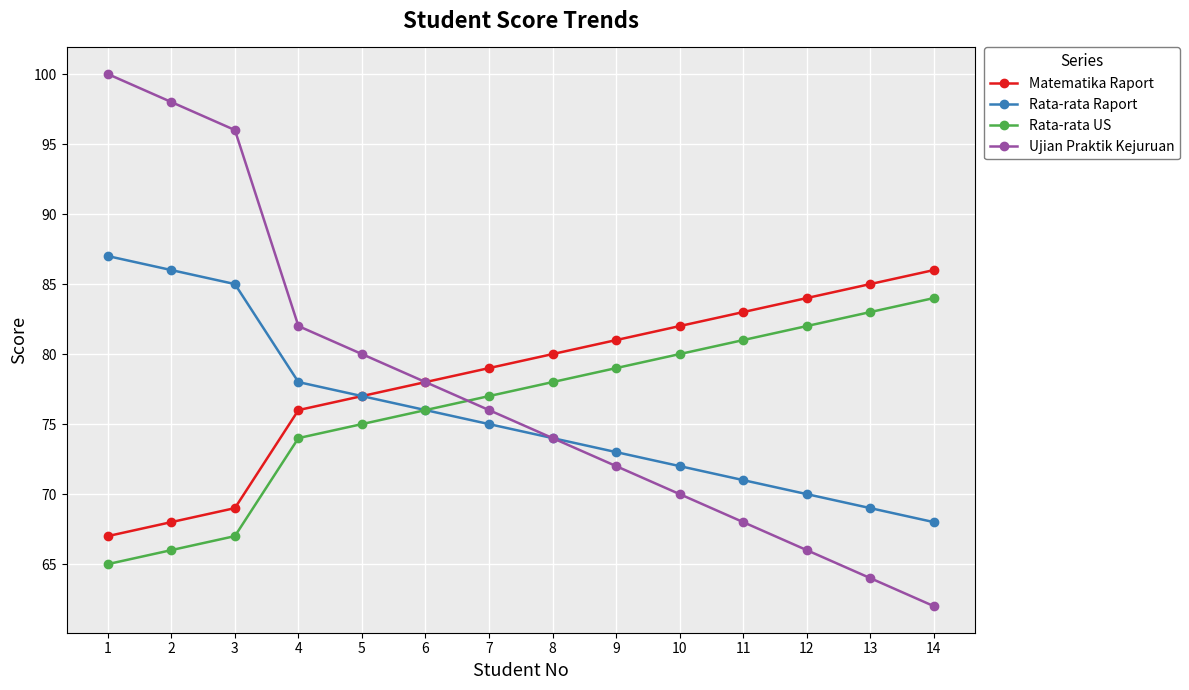

At which category does the chart reach its peak across all series?

1